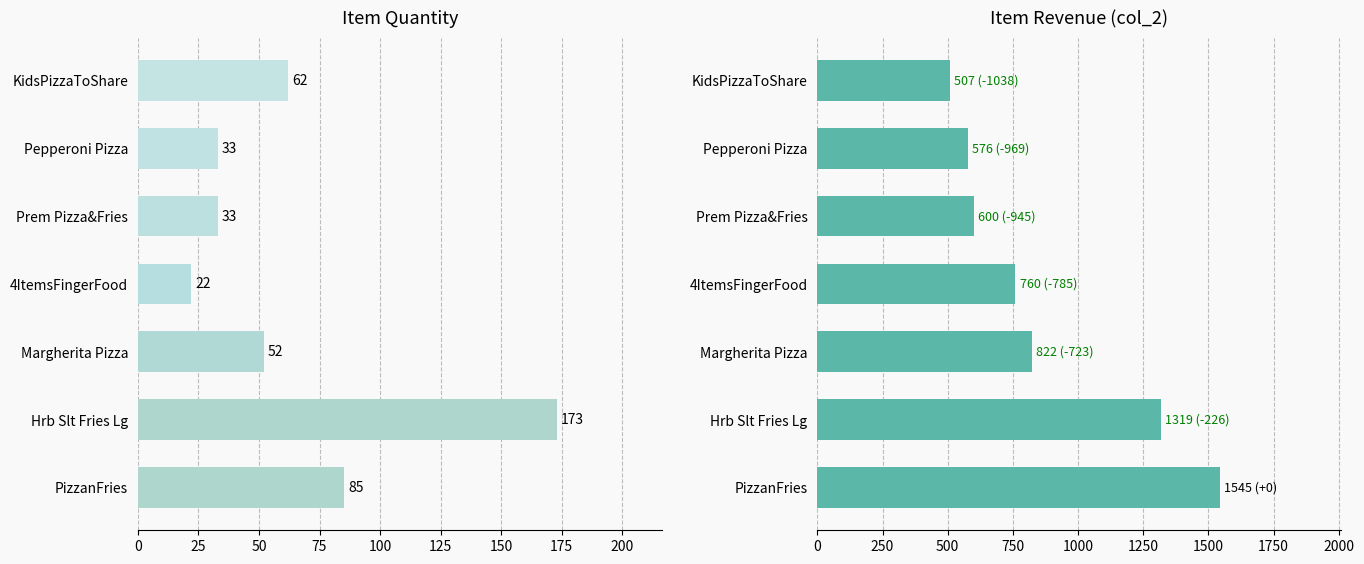

What is the maximum value for Quantity (col_1)?

173.0